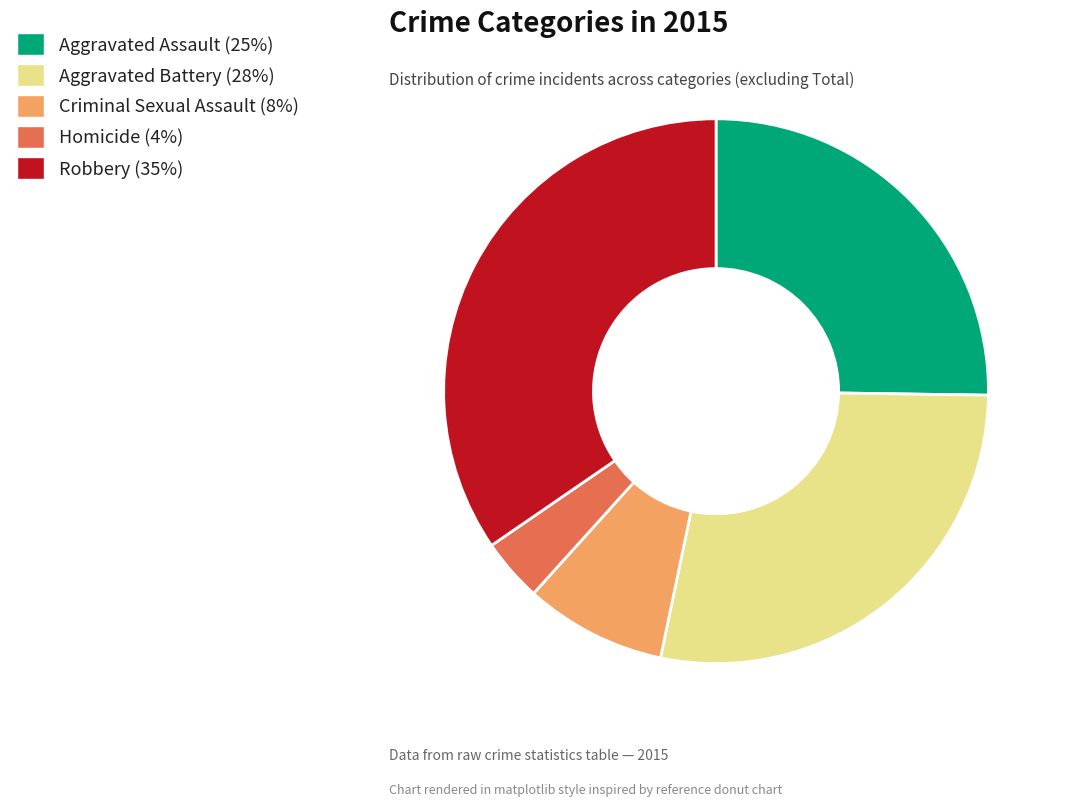

Combined, do Robbery and Aggravated Battery account for over 50%?

Yes